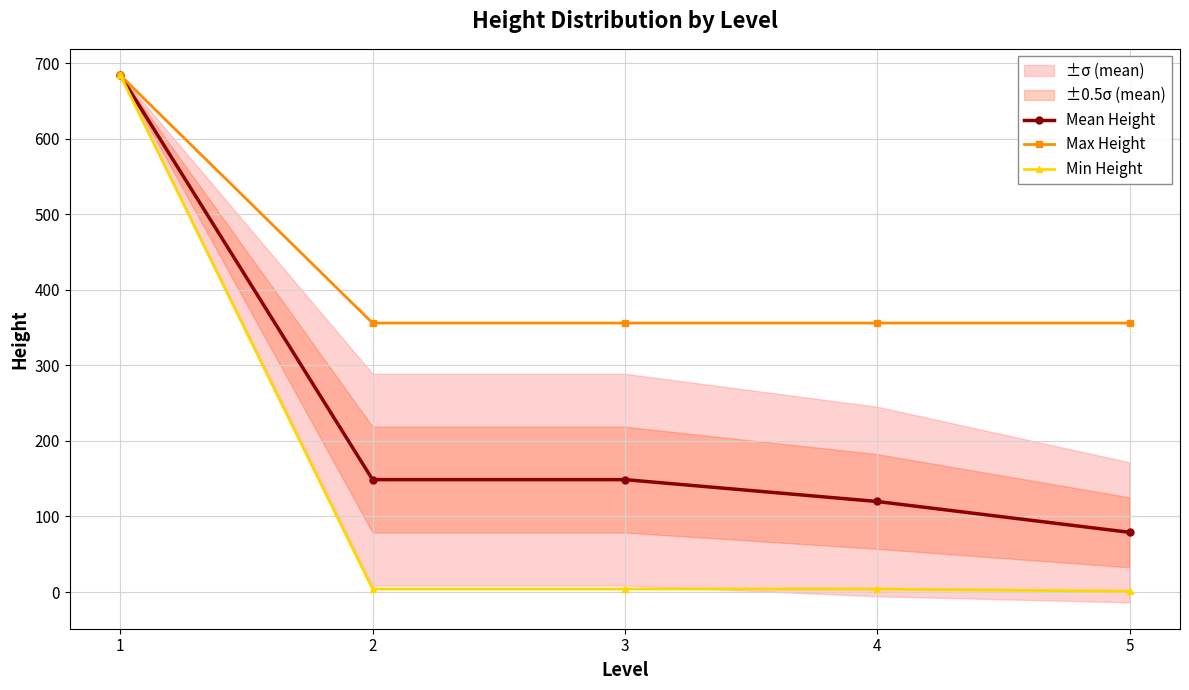

What is the total value across all series at 5?

436.0